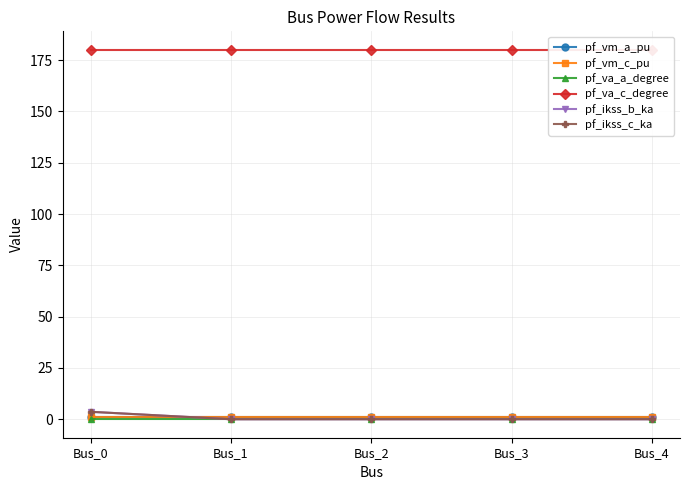

Which label corresponds to the smallest value in the chart?

Bus_1